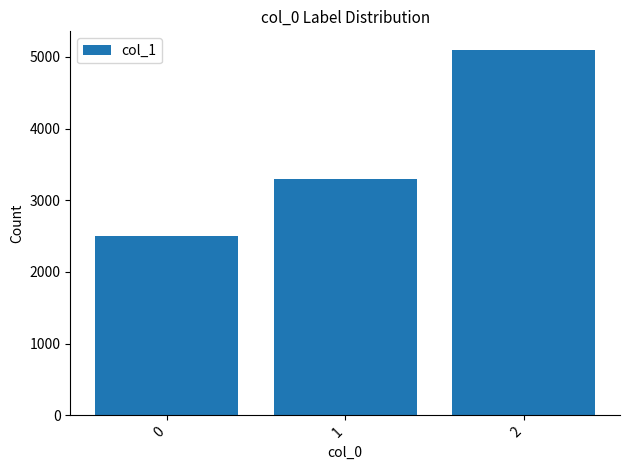

Is it true that the value at 0 is 889?

False